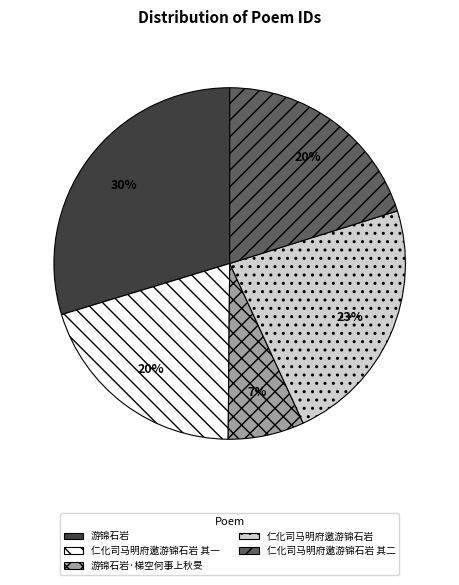

Is 游锦石岩 the majority of the pie?

No